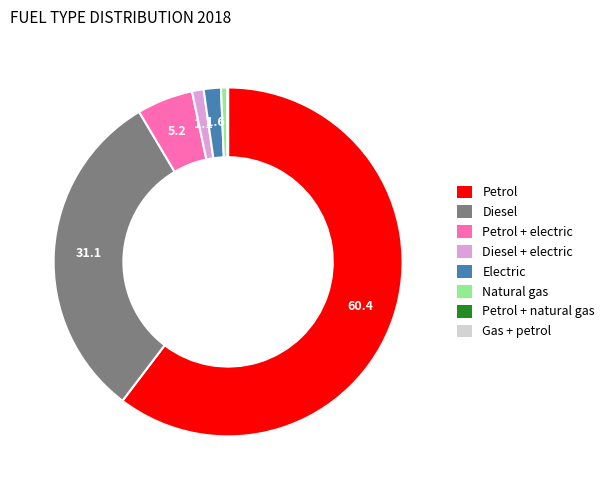

Is the sum of Diesel + electric and Diesel greater than half?

No